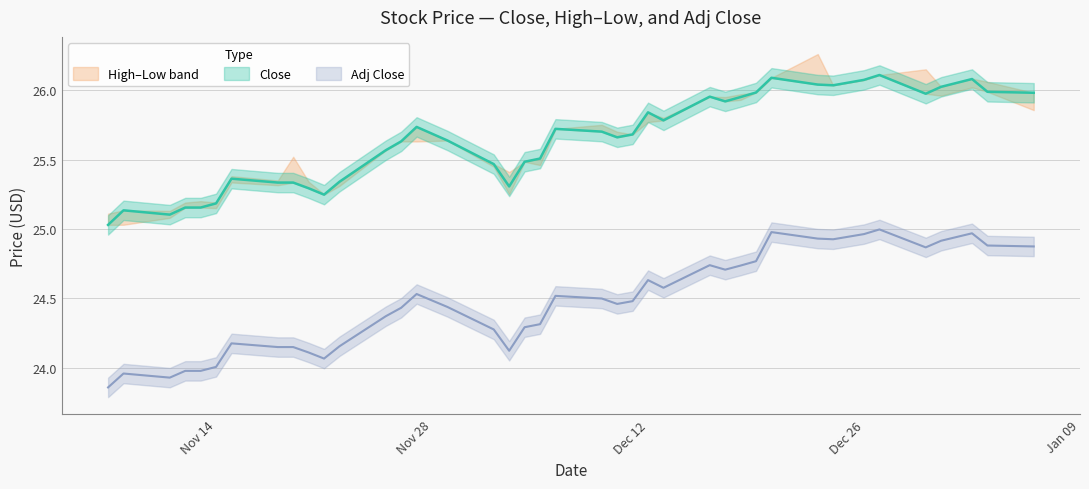

Does the chart have visible grid lines?

Yes